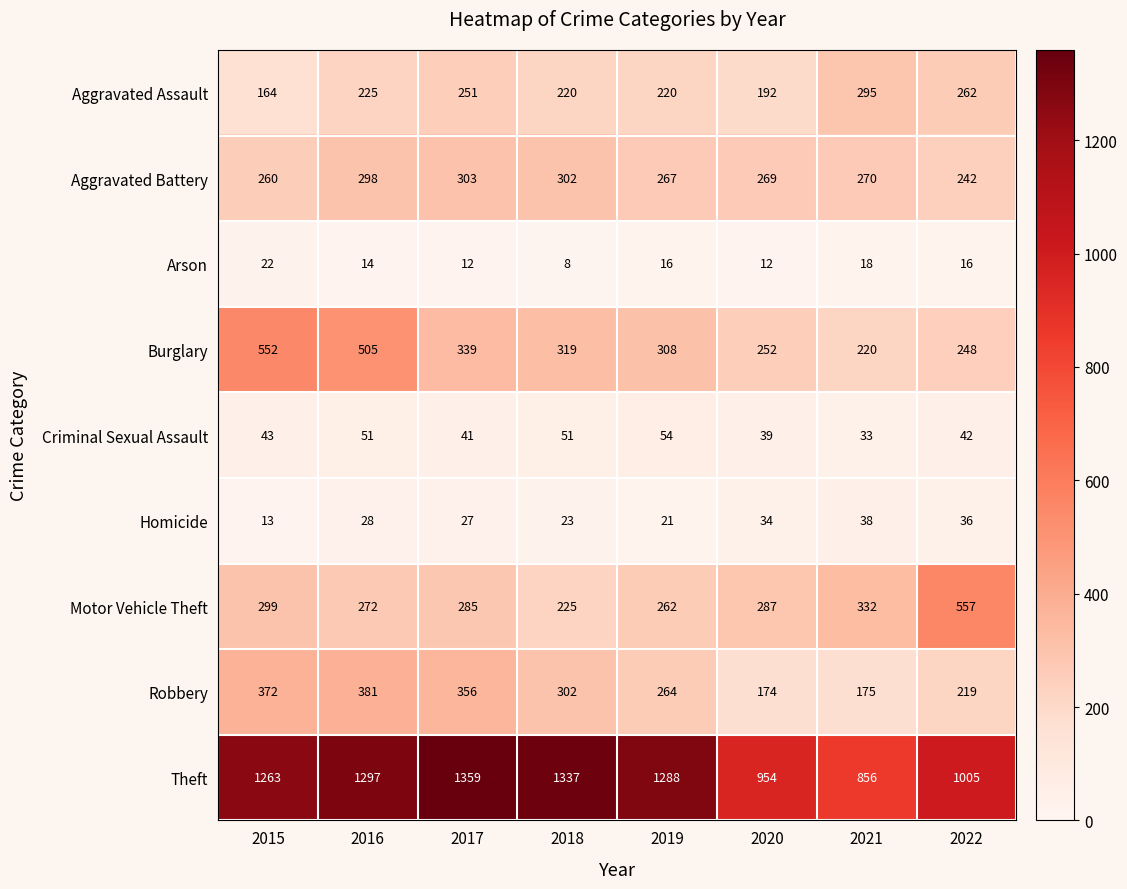

What is the sum of the Burglary values at 2015 and 2019?

860